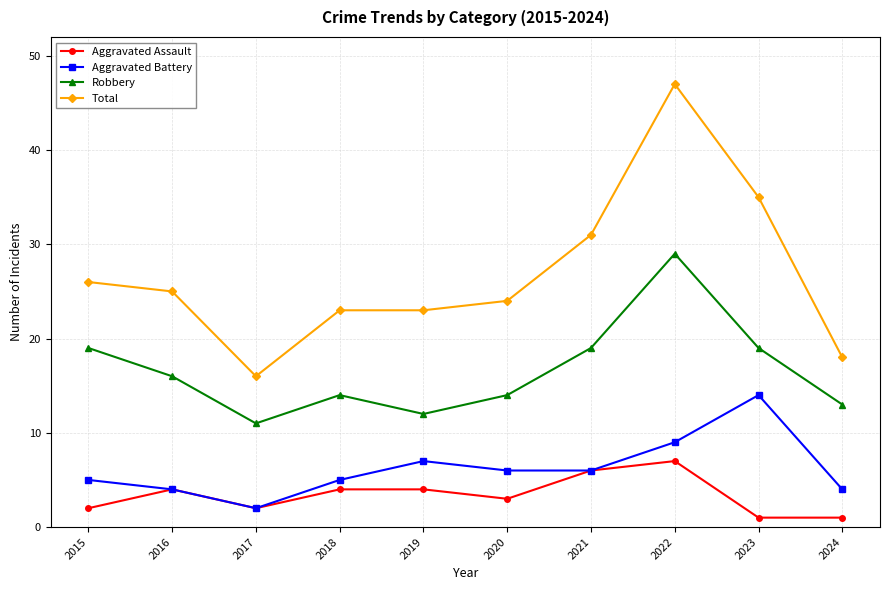

What is the average value of the Aggravated Battery series?

6